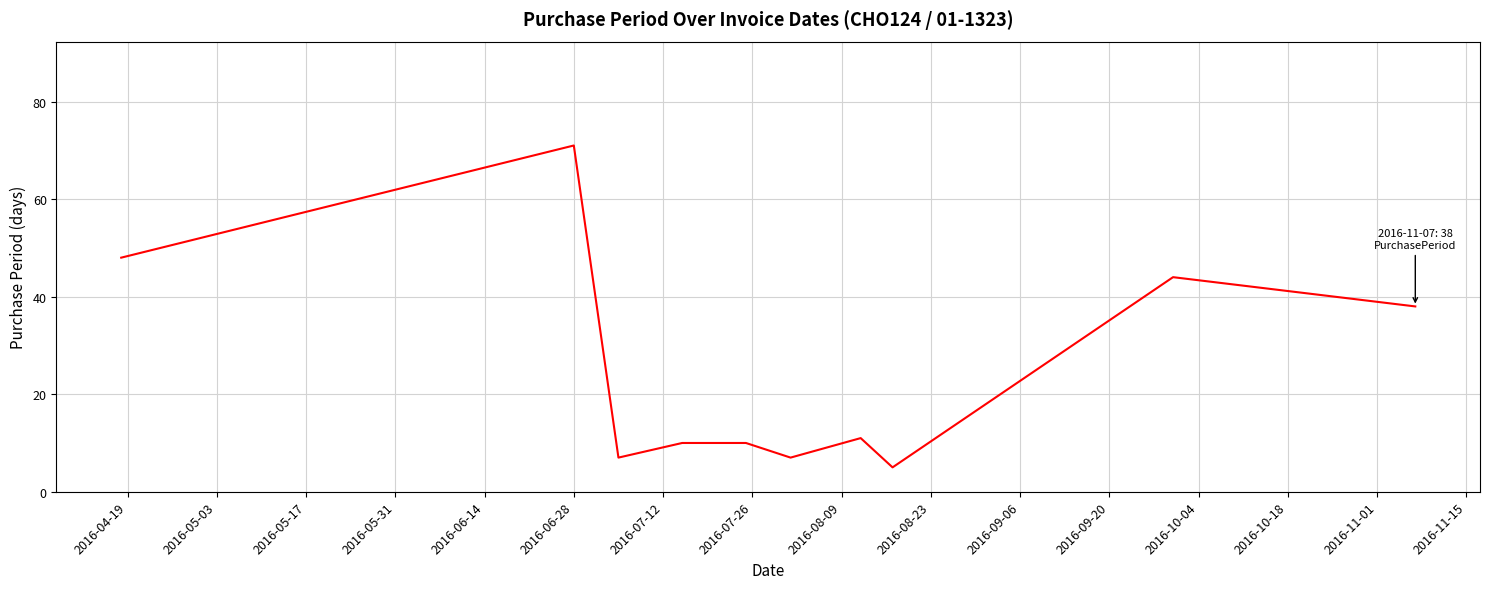

What is the difference between the maximum and minimum values?

66